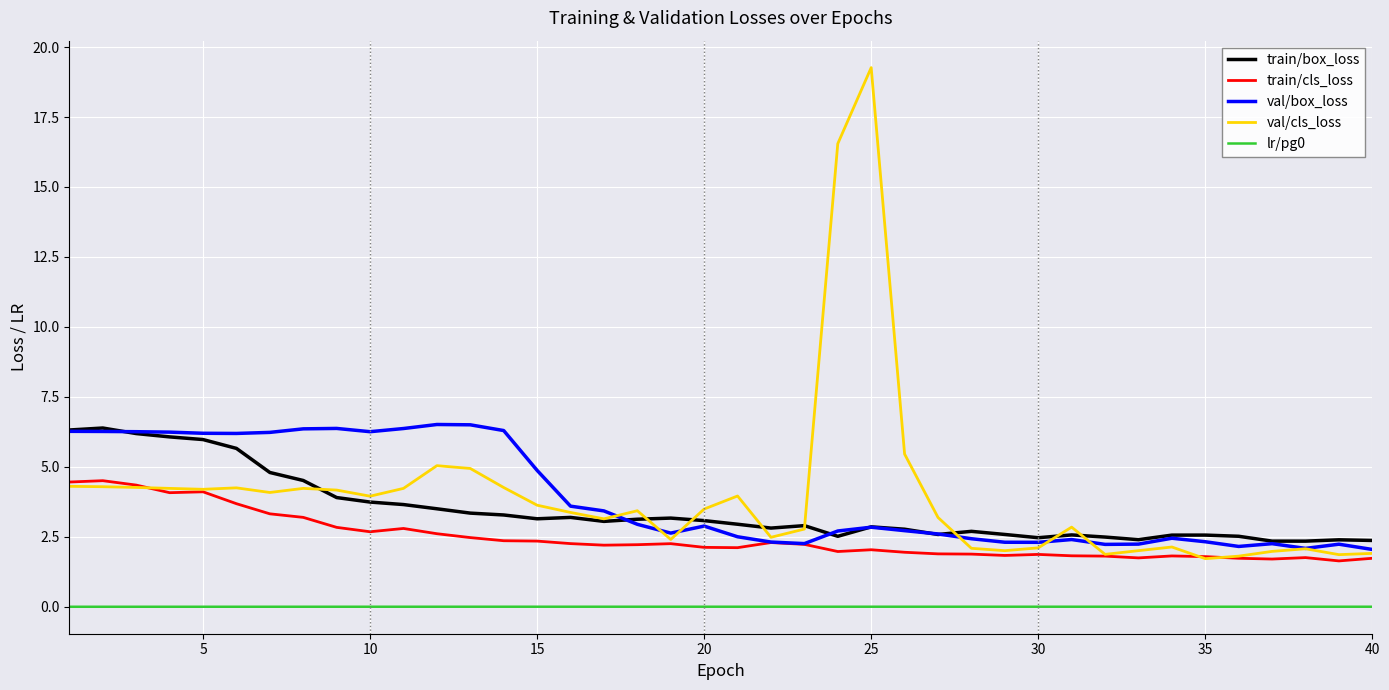

What is the greatest value displayed?

19.3